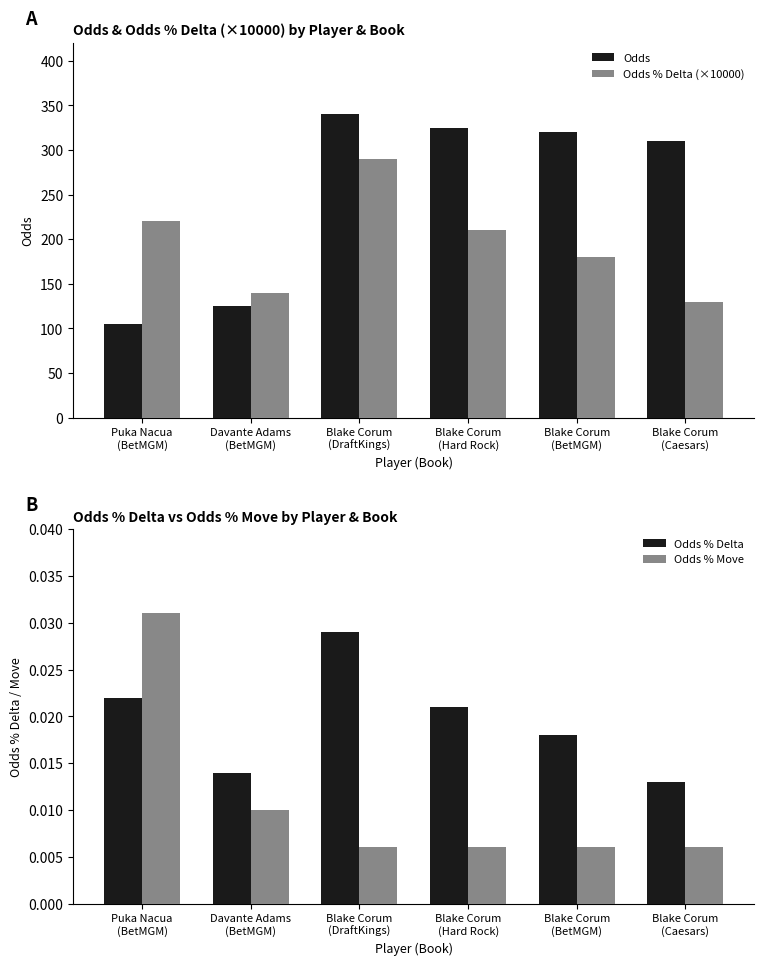

At which label is Odds % Delta (×10000) closest to 210?

Blake Corum
(Hard Rock)